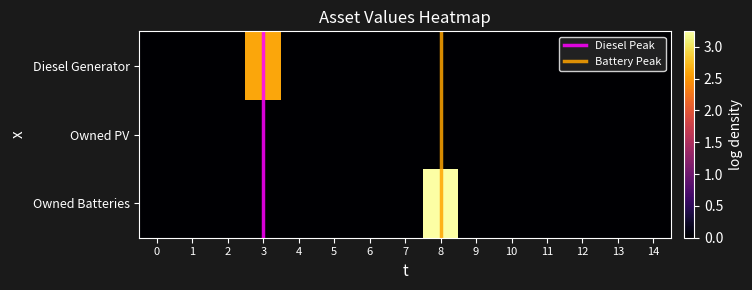

List the labels in order of Owned Batteries value, largest first.

8, 0, 1, 2, 3, 4, 5, 6, 7, 9, 10, 11, 12, 13, 14